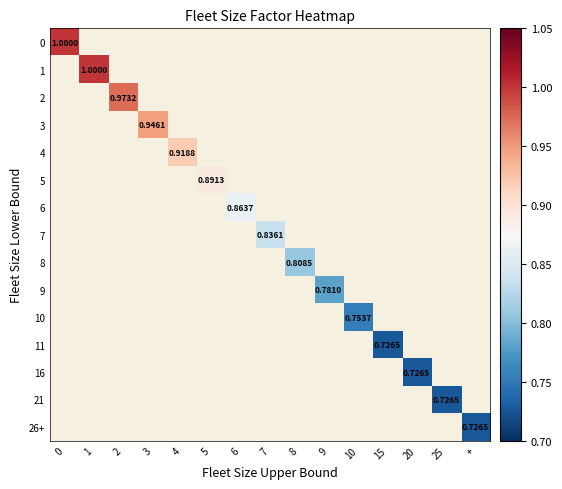

Rank the series at 1 from highest to lowest value.

0, 1, 2, 3, 4, 5, 6, 7, 8, 9, 10, 11, 16, 21, 26+